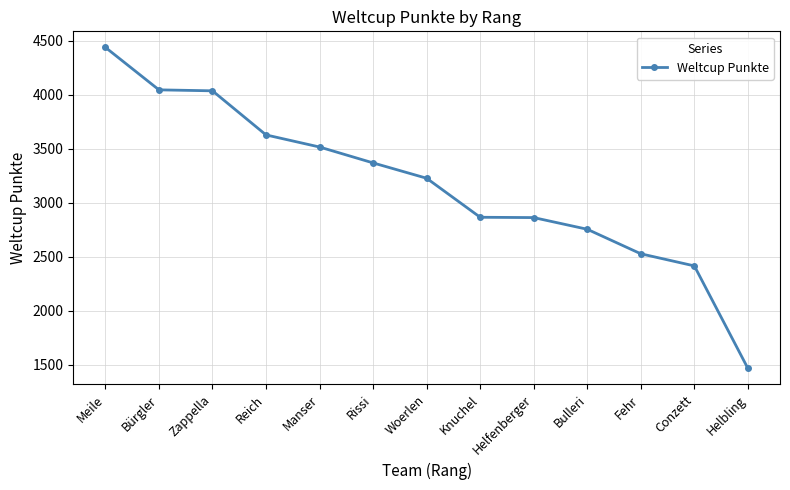

What is the value of the 13th point from the left?

1469